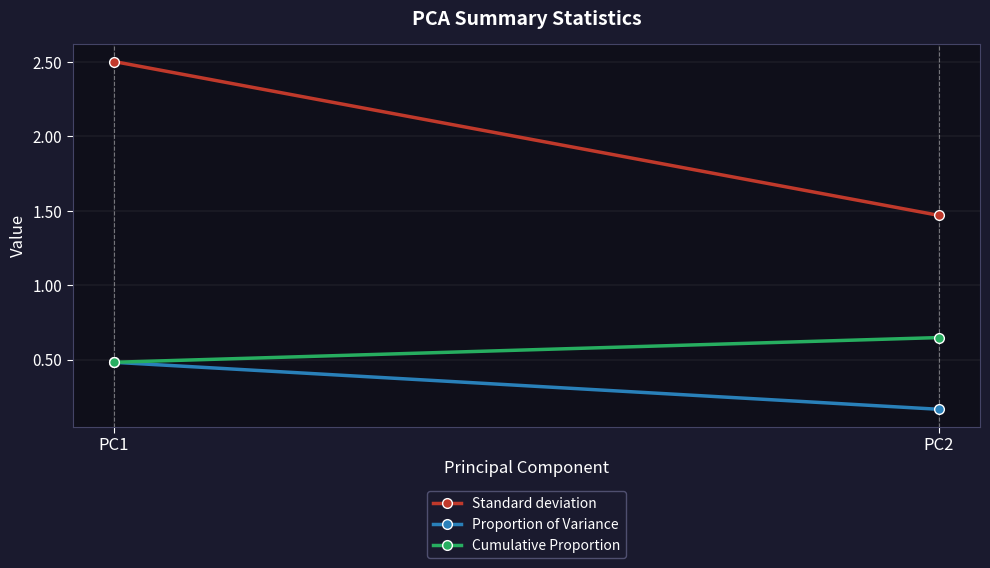

What is the value of the Cumulative Proportion point at the 2nd from the left?

0.6